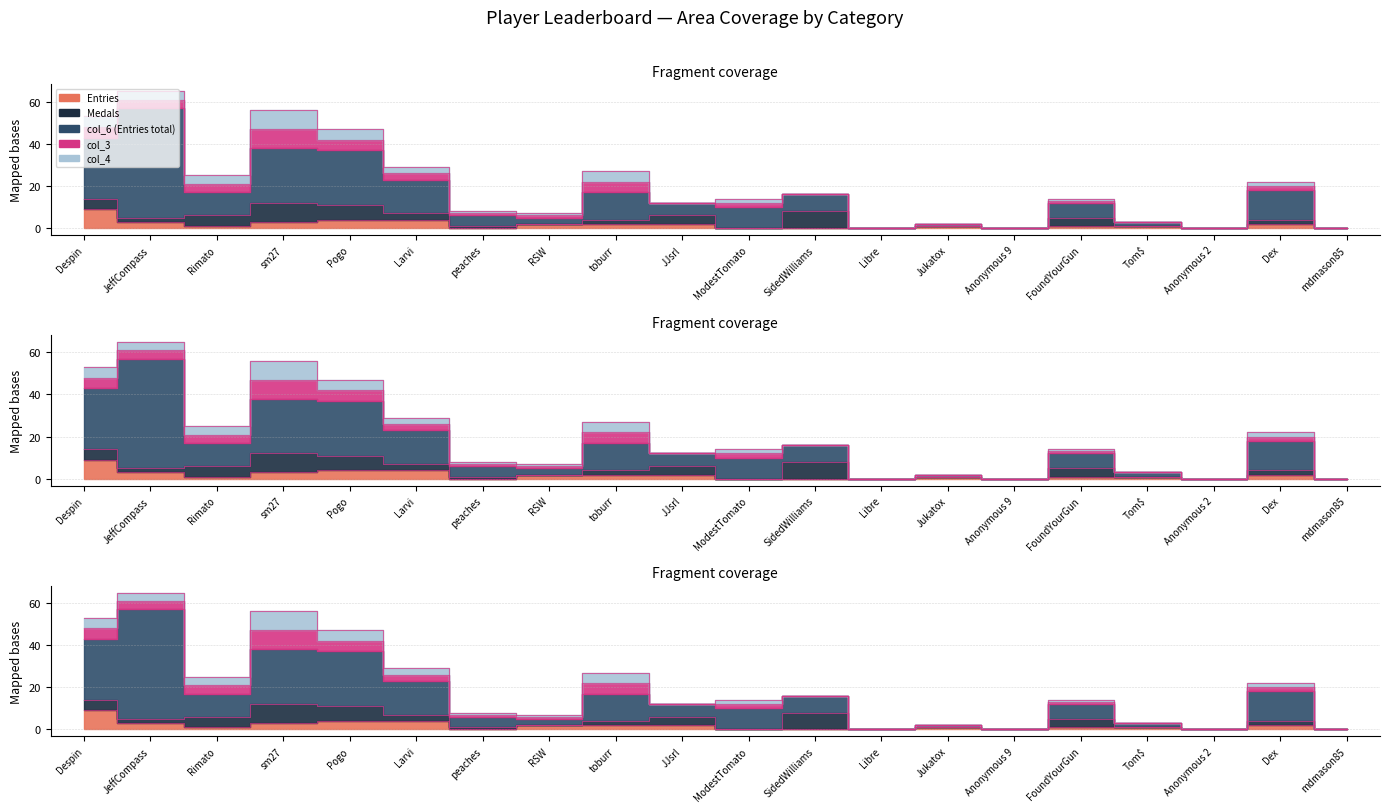

What is the average value of the Entries series?

2